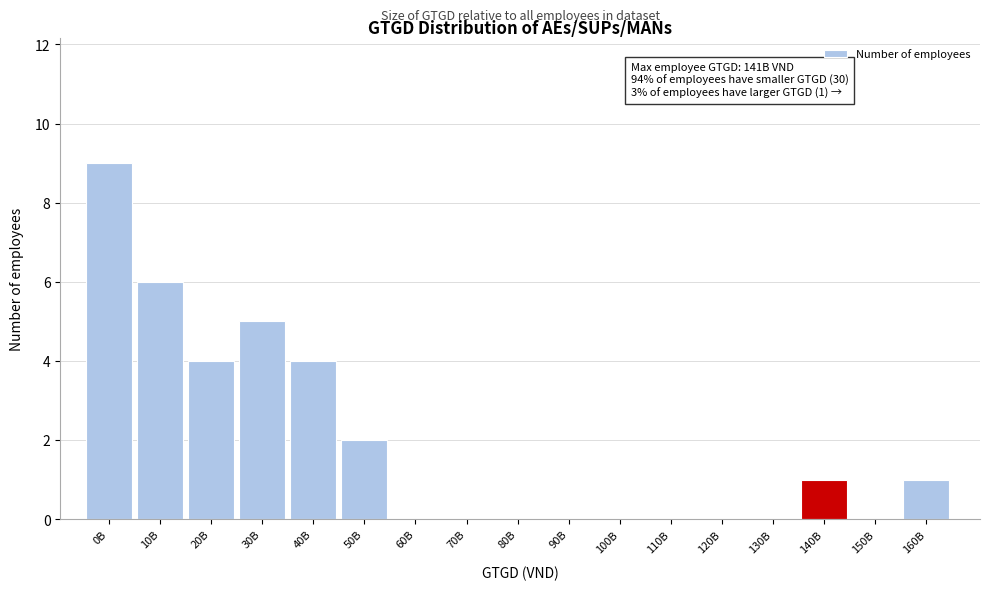

Reading right to left, what are all the values shown in this chart?

160B=1	150B=0	140B=1	130B=0	120B=0	110B=0	100B=0	90B=0	80B=0	70B=0	60B=0	50B=2	40B=4	30B=5	20B=4	10B=6	0B=9